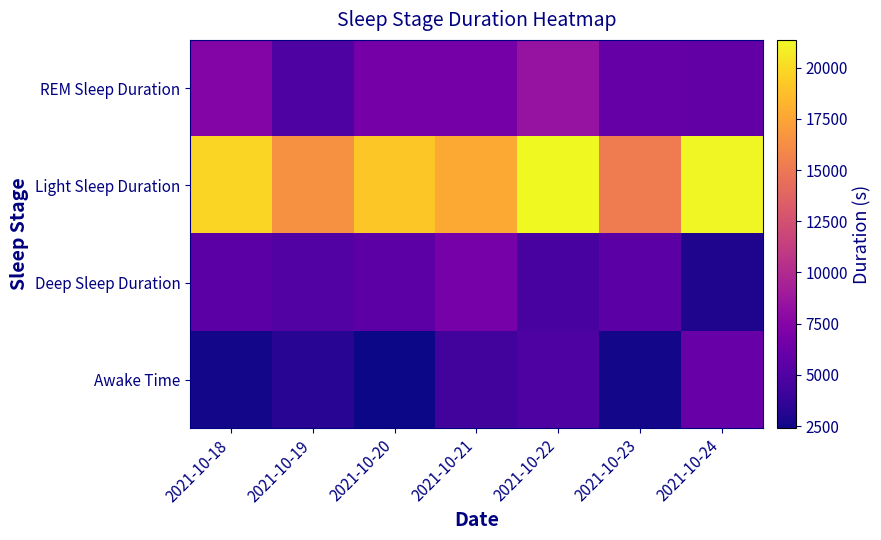

How many distinct data groups are displayed?

4